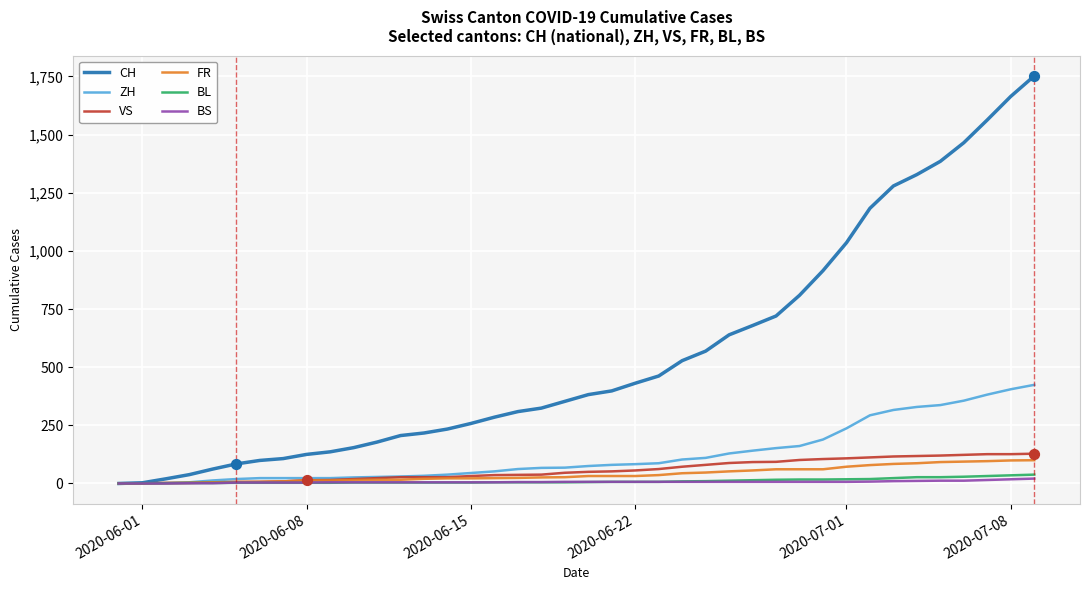

What are all the series names shown in the legend?

CH, ZH, VS, FR, BL, BS